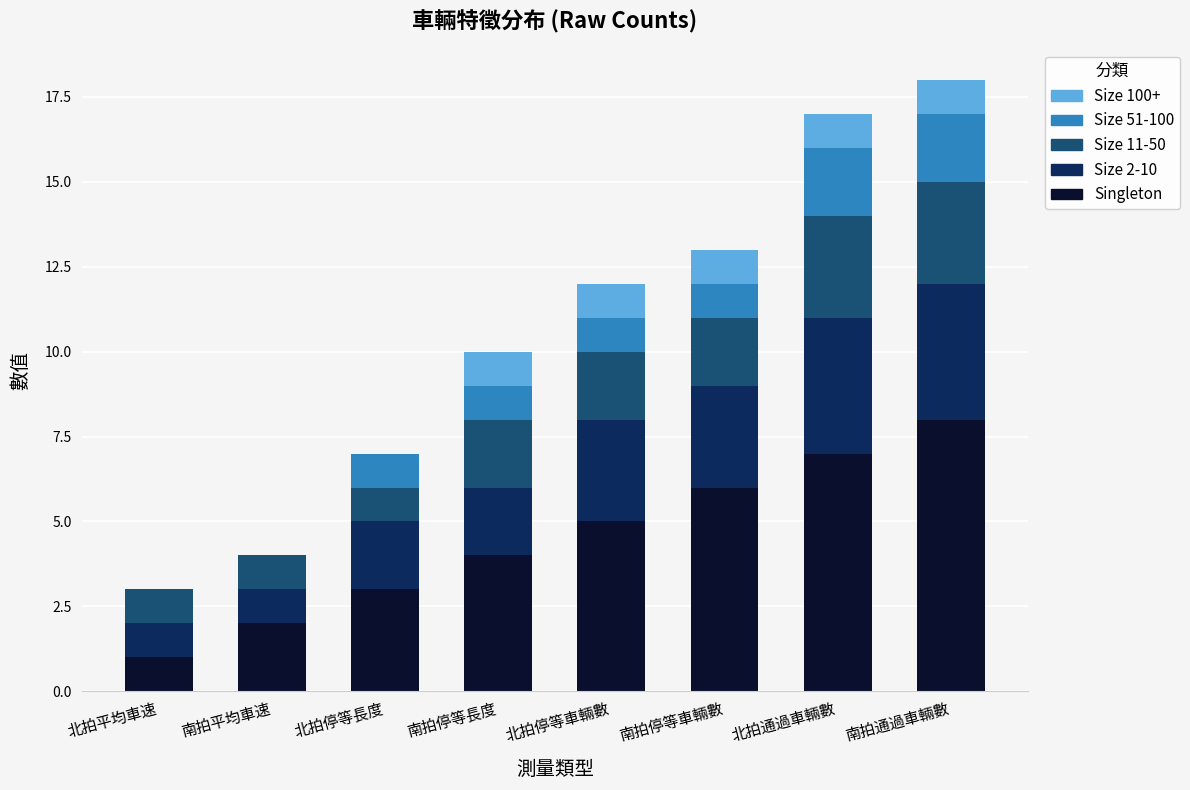

True or false: Singleton has a value of 8 at 南拍通過車輛數.

True